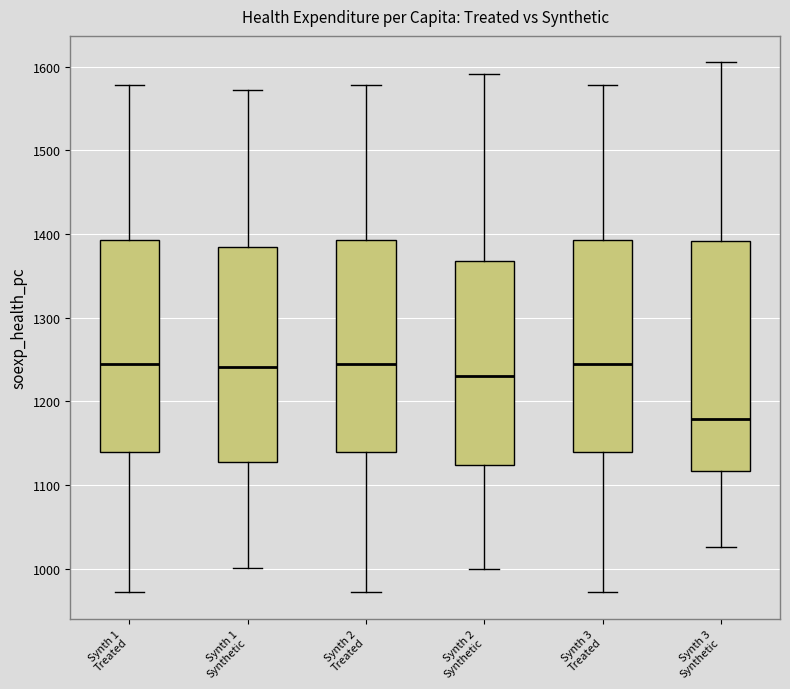

Which box is the tallest, from its lower edge to its upper edge?

Synth 3 Synthetic